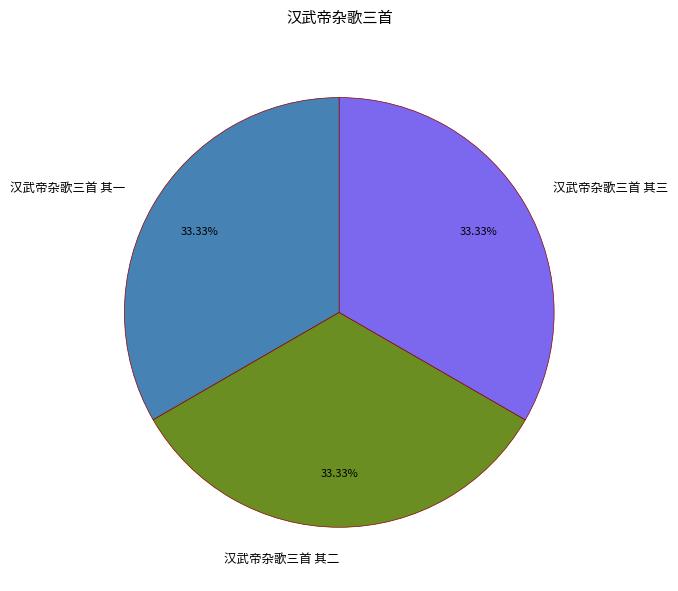

Approximately how many times larger is the value at 汉武帝杂歌三首 其二 compared to 汉武帝杂歌三首 其三?

1.0